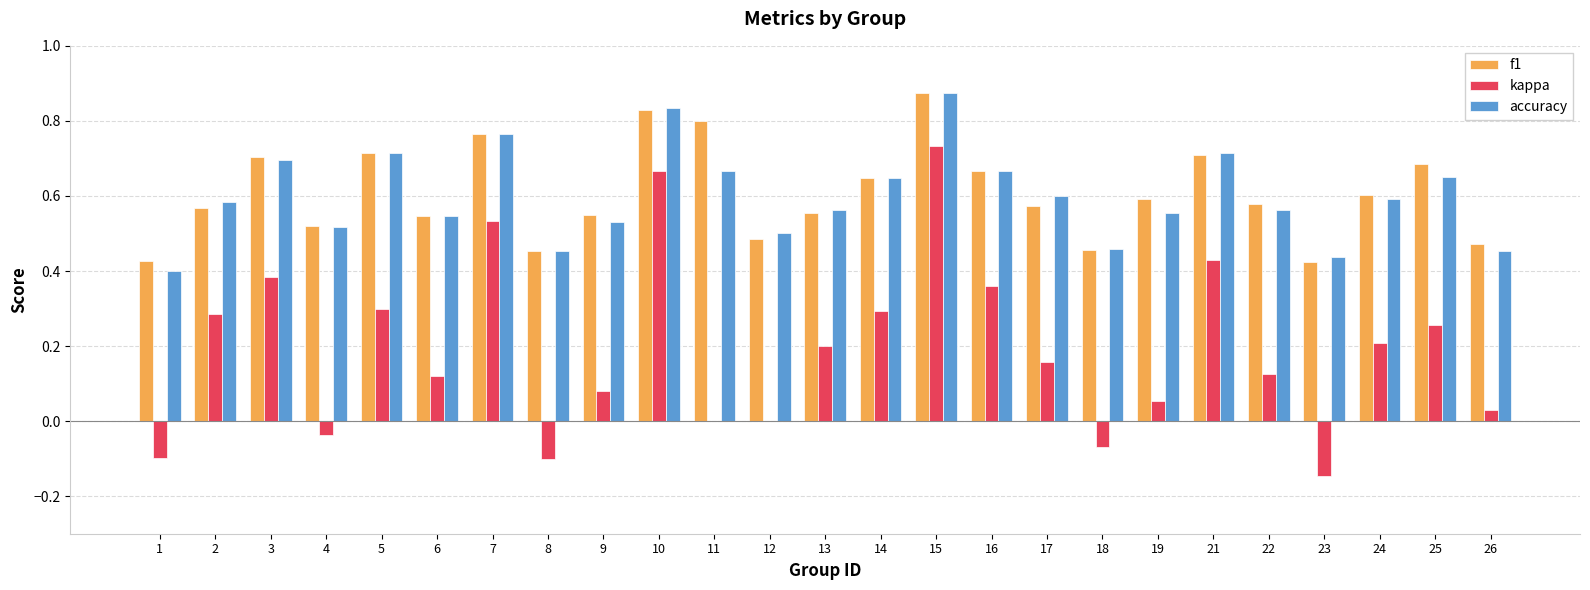

Is it true that accuracy equals 0.7 at 5?

True